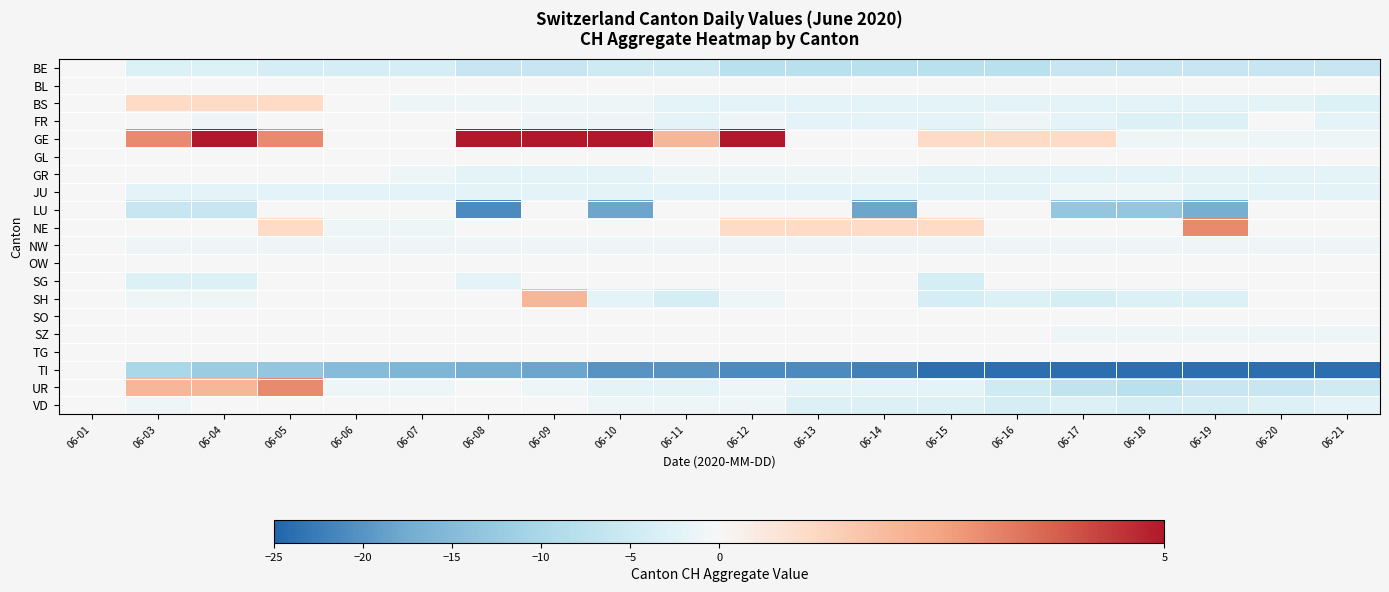

At how many categories does at least one series exceed 6?

2